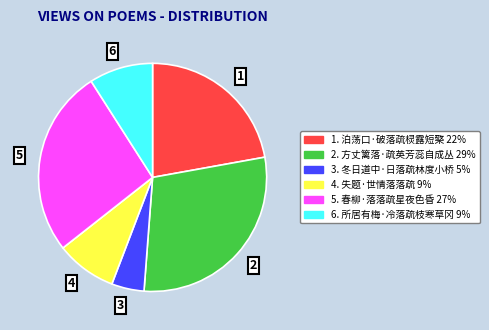

Is there a majority slice in this chart?

No